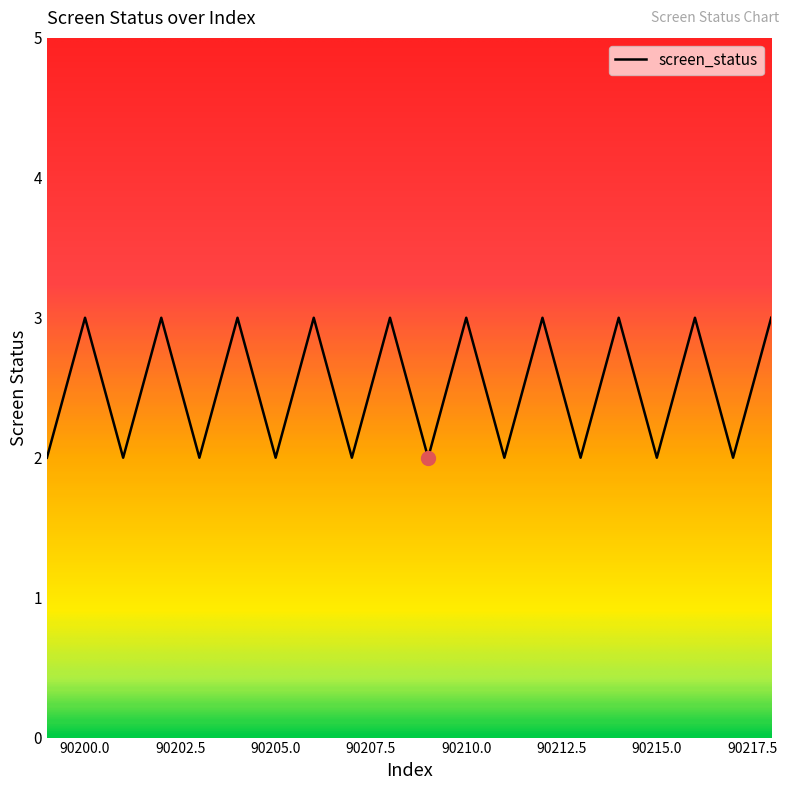

What is the maximum value shown in the chart?

3